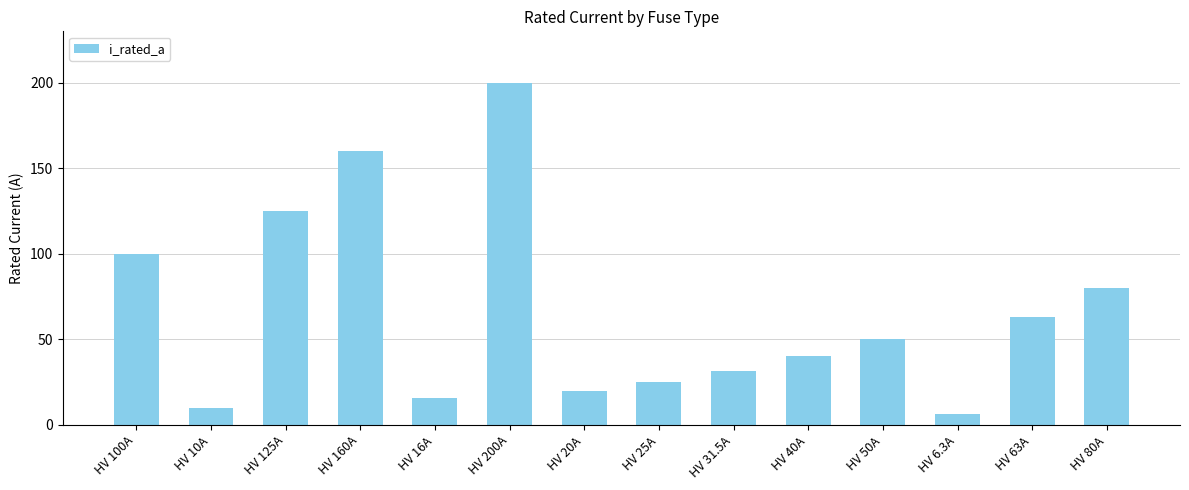

What is the label of the 12th bar from the right?

HV 125A